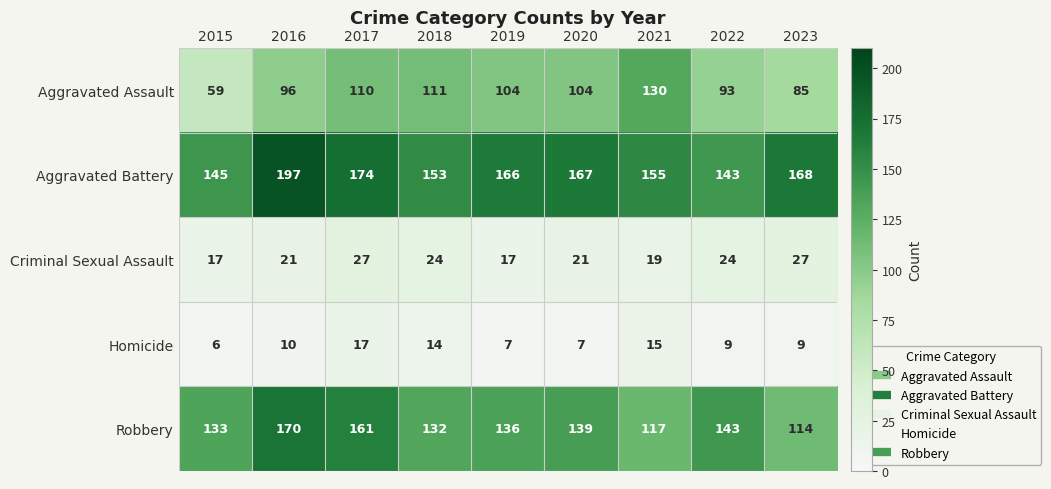

Rank the series by their maximum value, from highest to lowest.

Aggravated Battery, Robbery, Aggravated Assault, Criminal Sexual Assault, Homicide